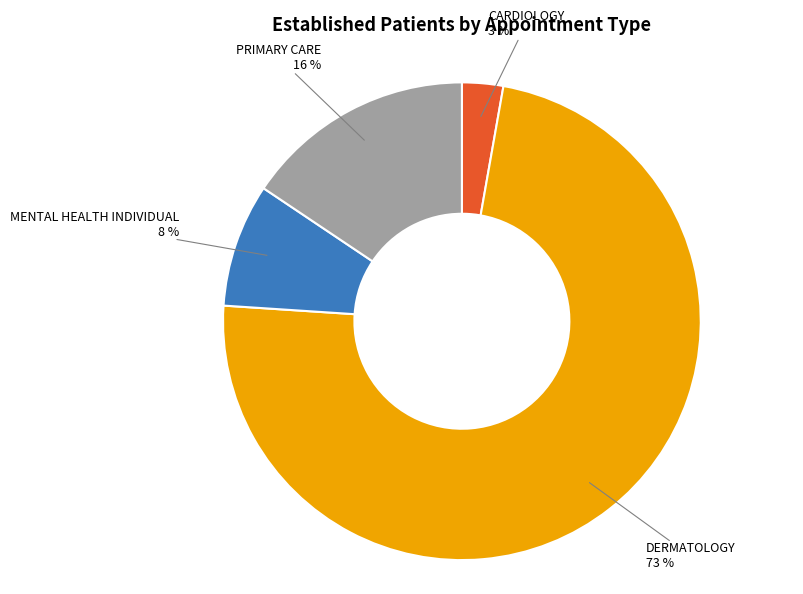

To the nearest percent, what is the difference between the largest and smallest slice percentages?

70%